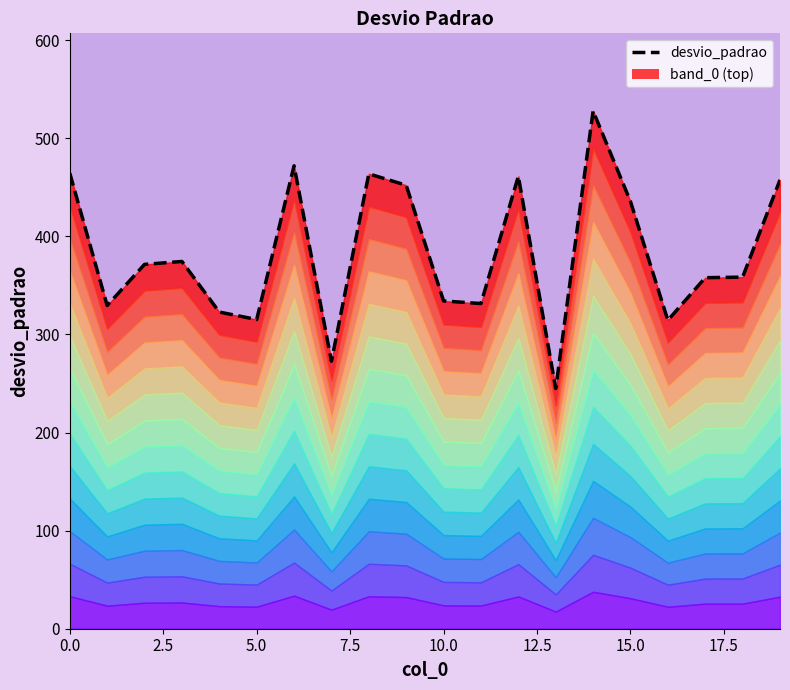

What is the smallest value displayed?

244.9